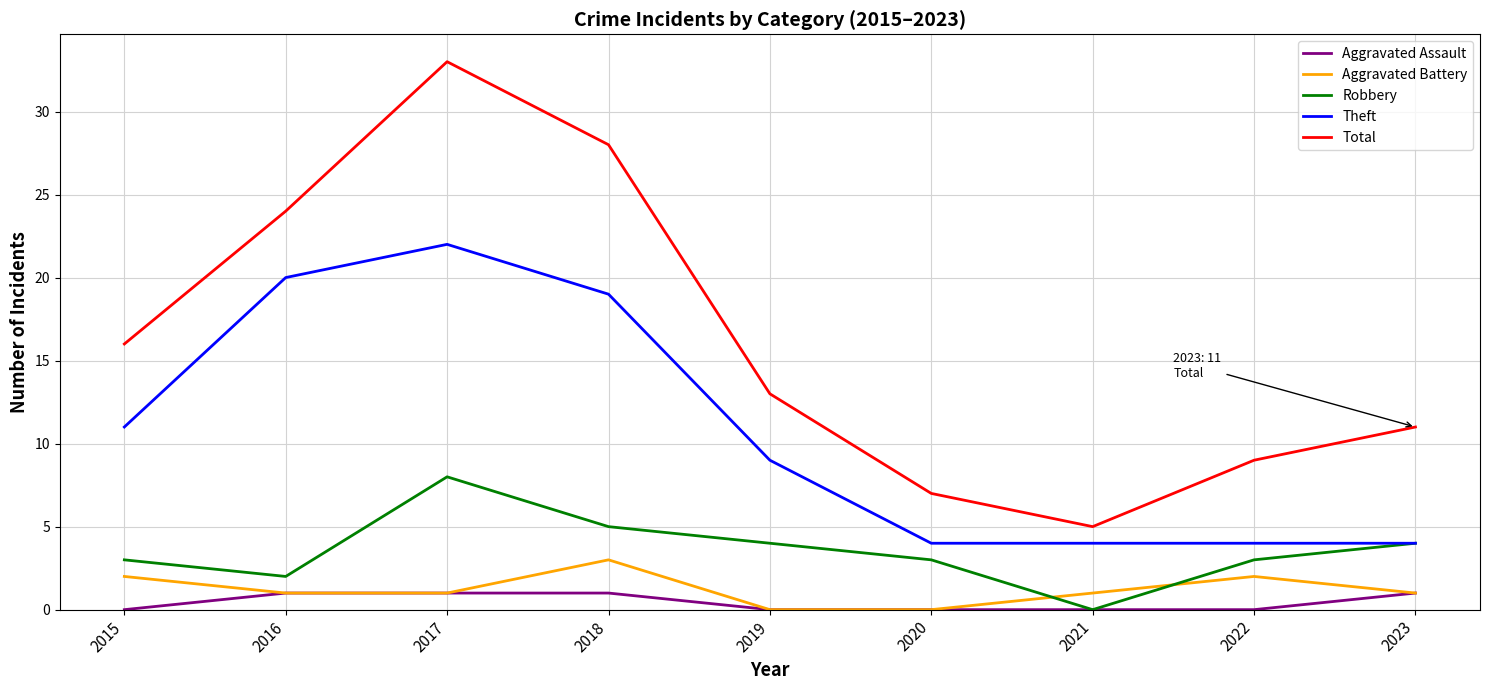

What is the average value of the Theft series?

11